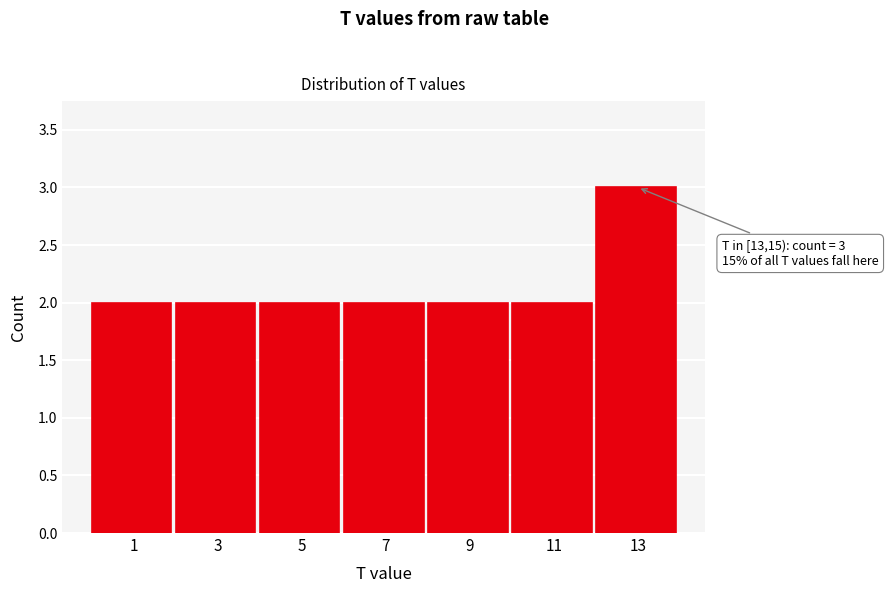

Reading right to left, transcribe all the data shown in this chart.

13=3	11=2	9=2	7=2	5=2	3=2	1=2